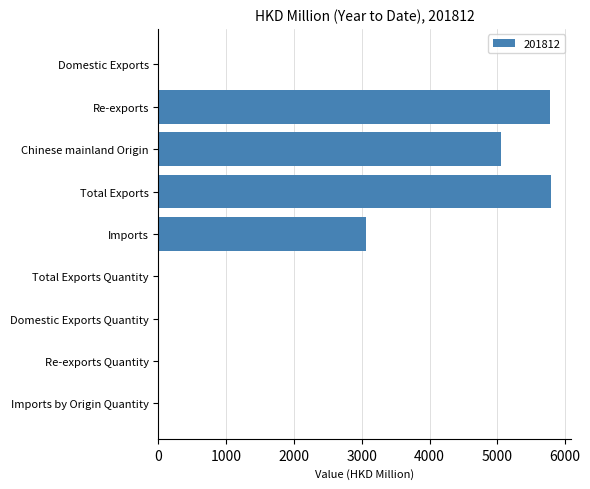

What is the sum of all values?

19734.7